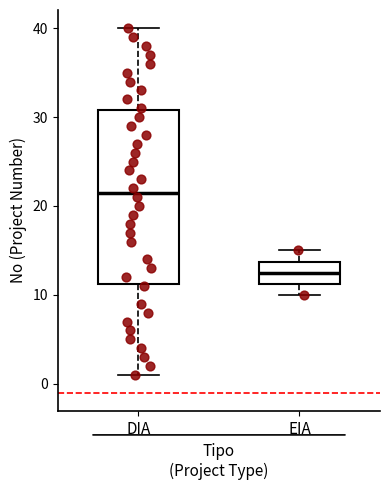

Reading left to right, read every box against the y-axis: the position of its median line, the range the box covers, and the ends of its whiskers. The values are not printed on the chart, so give them approximately, as read against the axis.

DIA: median 22, box 11 to 31, whiskers 1 to 40
EIA: median 13, box 11 to 14, whiskers 10 to 15